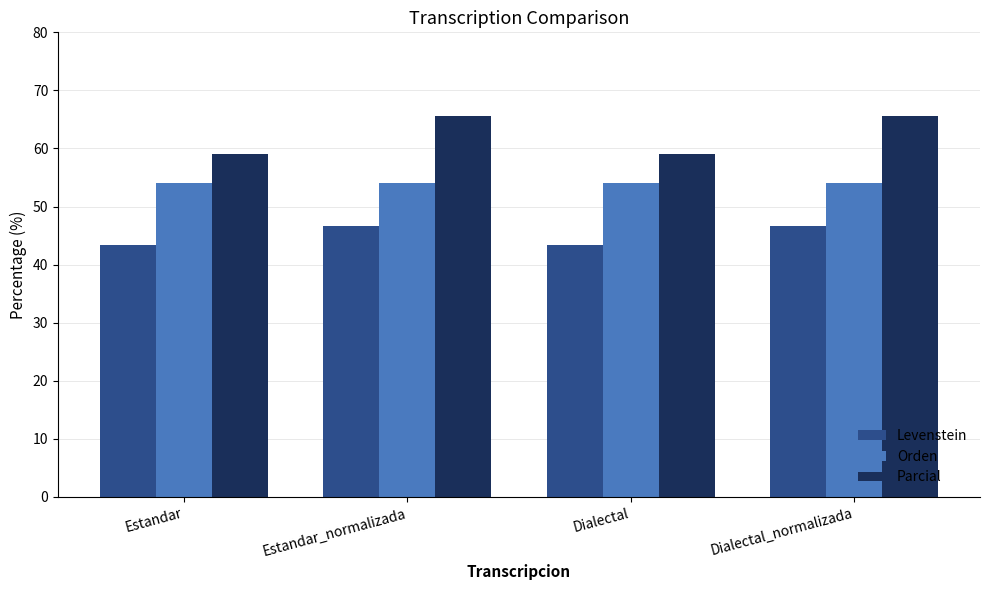

What is the value of the Orden bar at the 4th from the left?

54.0